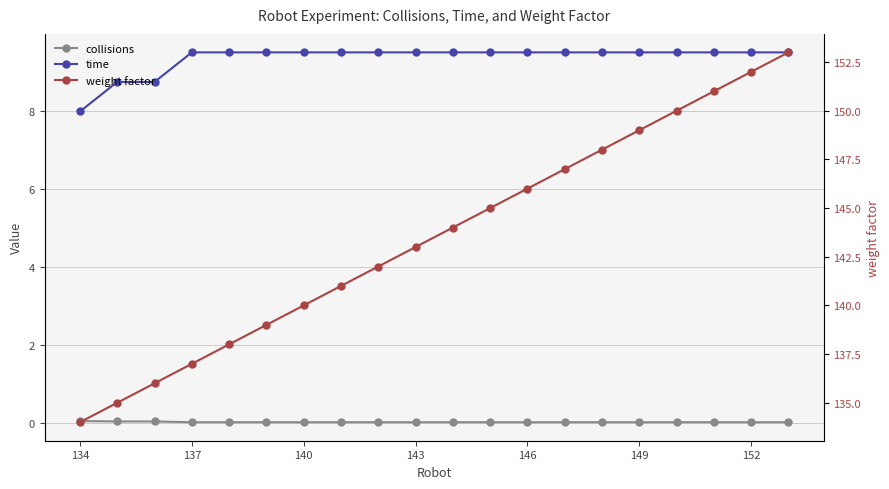

The value of time at 7 is 5.5. True or false?

False